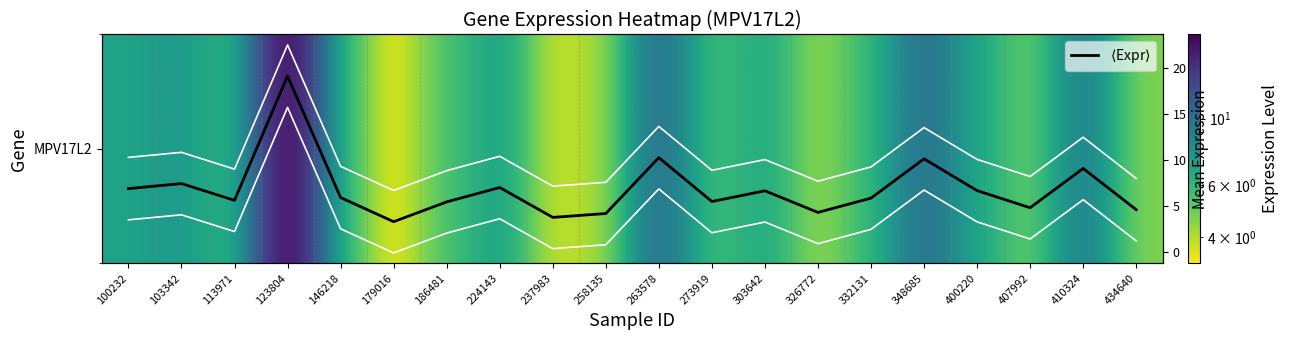

Is the value of MPV17L2 at 410324 greater than the value of $\langle$Expr$\rangle$ at 100232?

Yes